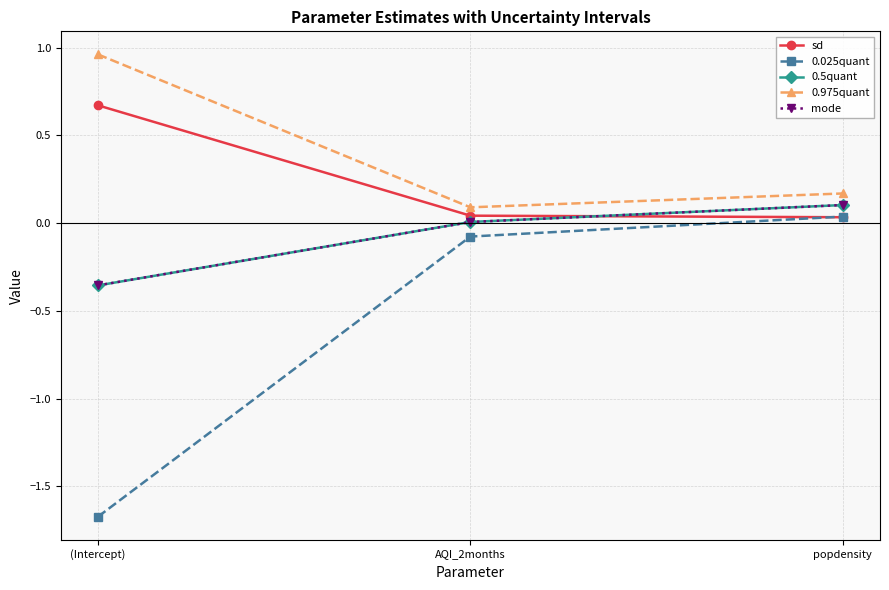

At which category does the chart reach its peak across all series?

(Intercept)